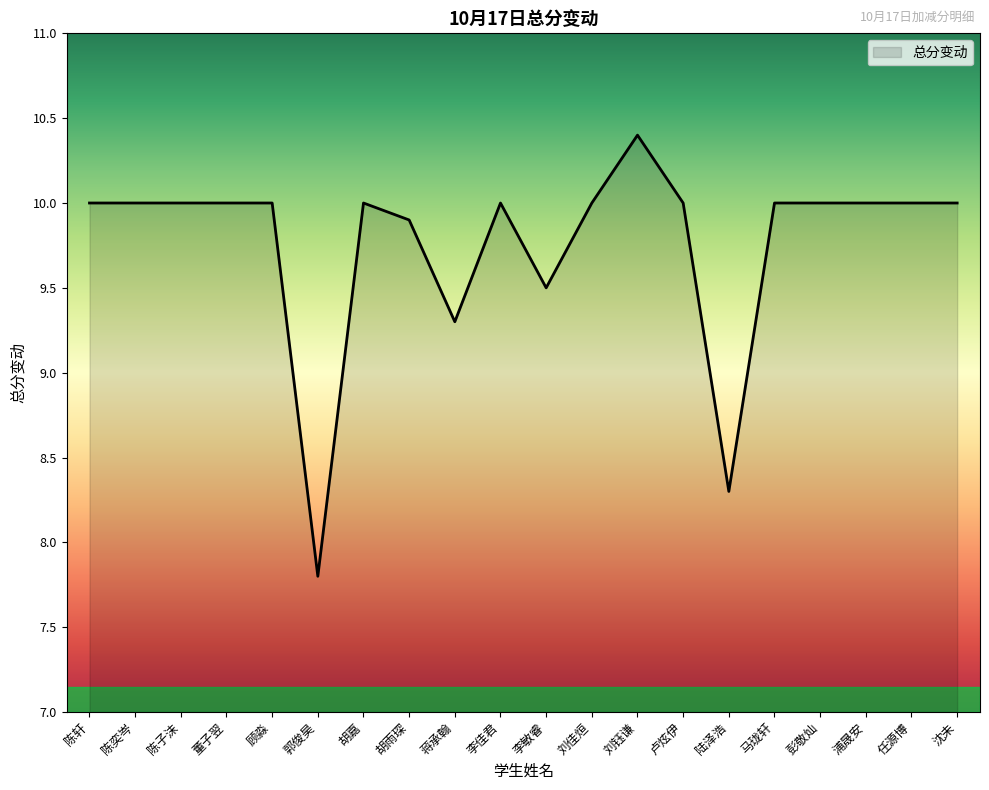

What is the minimum value shown in the chart?

7.8